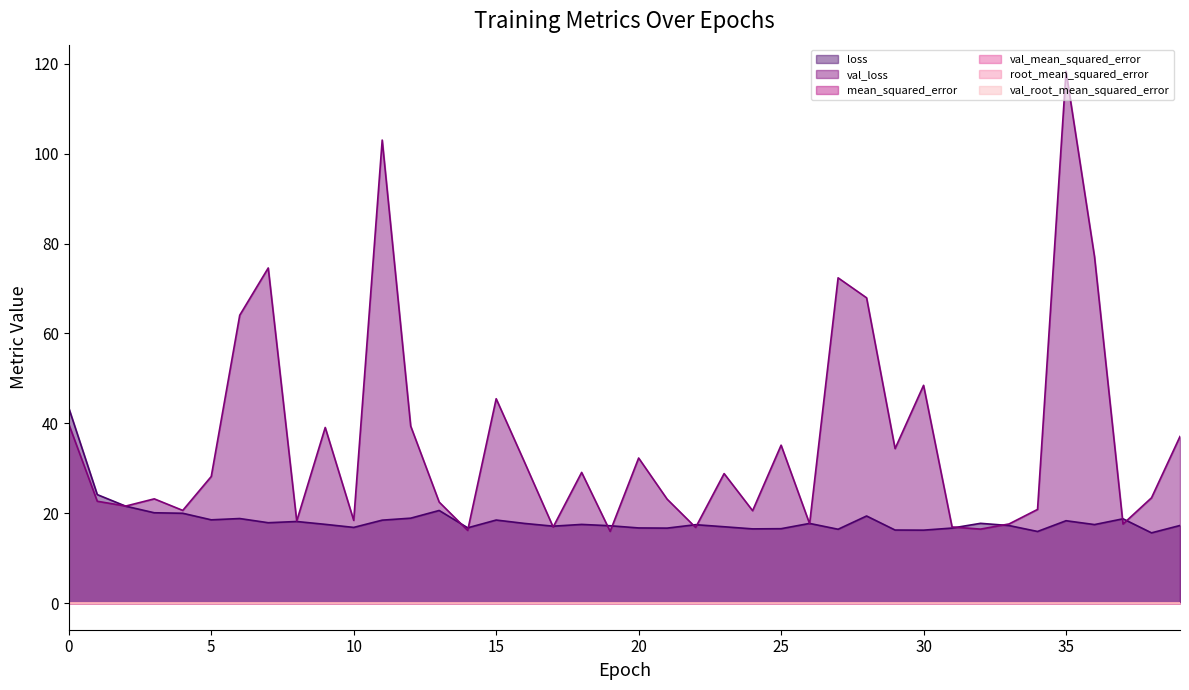

The value of val_root_mean_squared_error at 21 is 0.0. True or false?

False